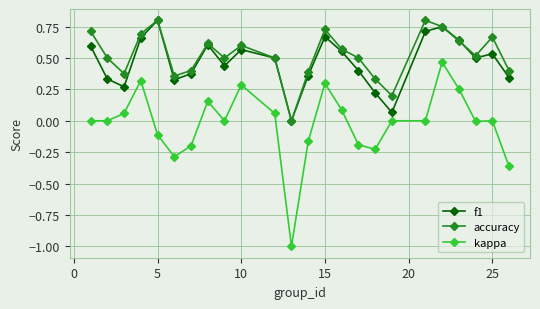

What is the lowest value of the kappa series?

-1.0